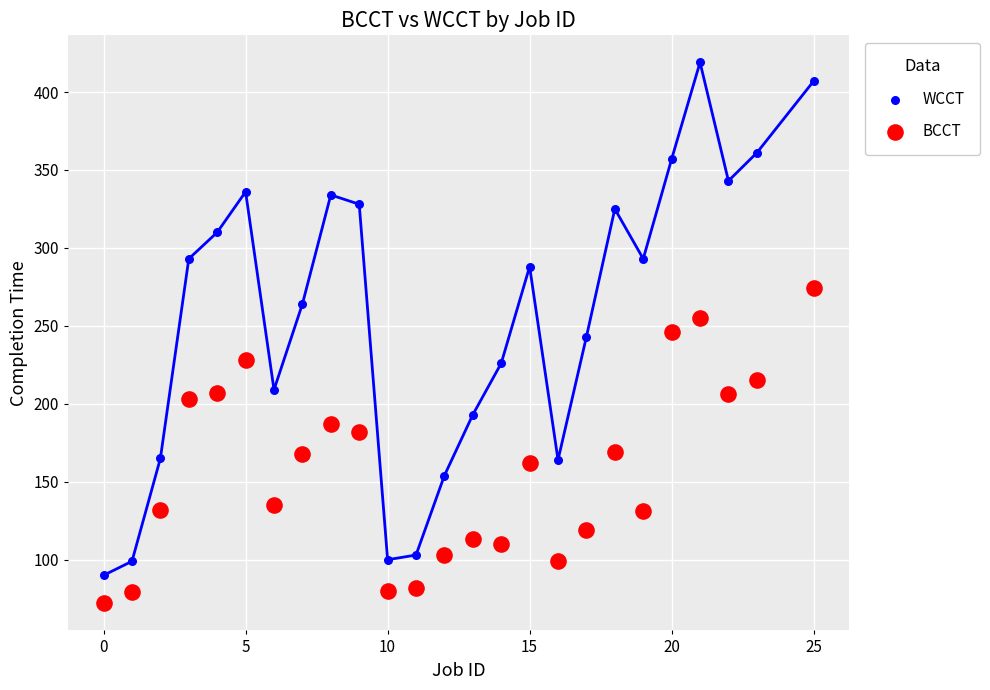

What are all the series names shown in the legend?

WCCT, BCCT